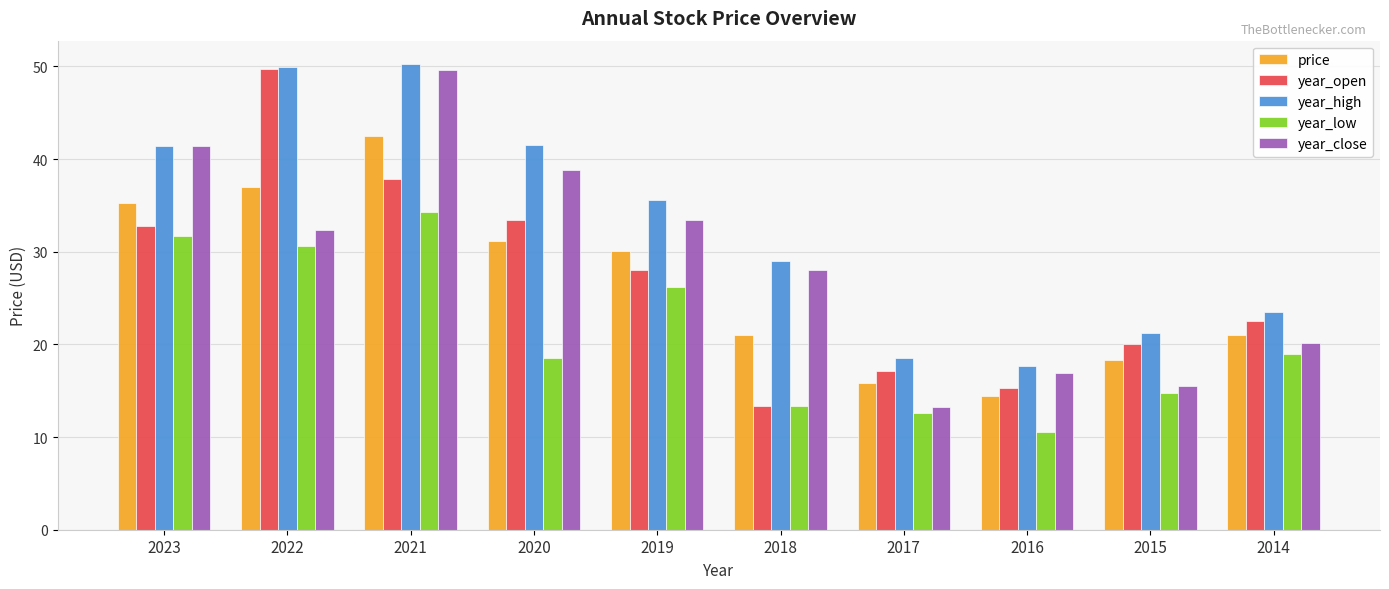

What is the maximum value for year_close?

49.6